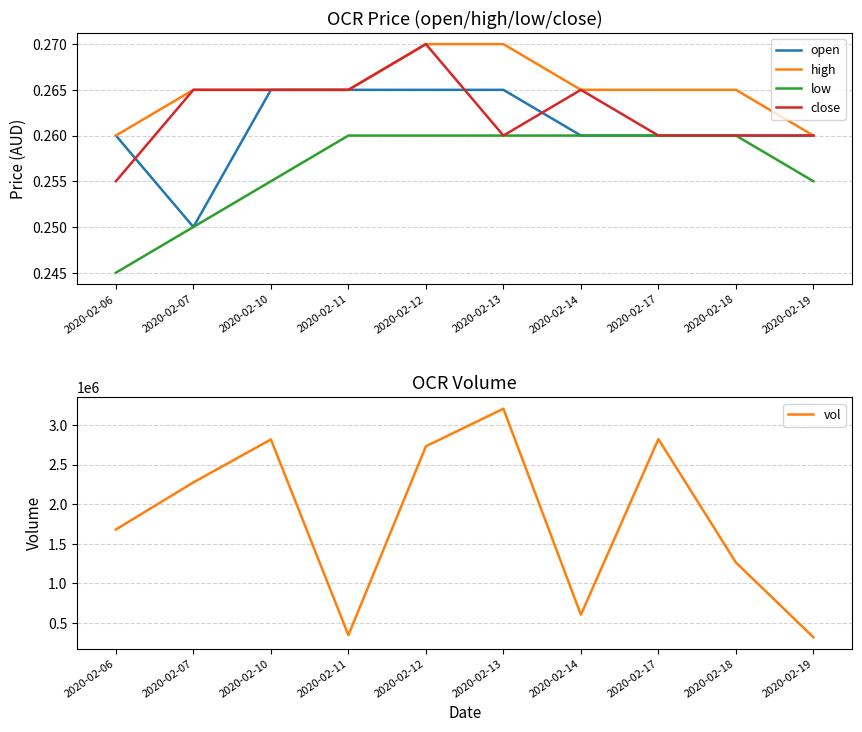

True or false: low and close intersect in this chart.

False